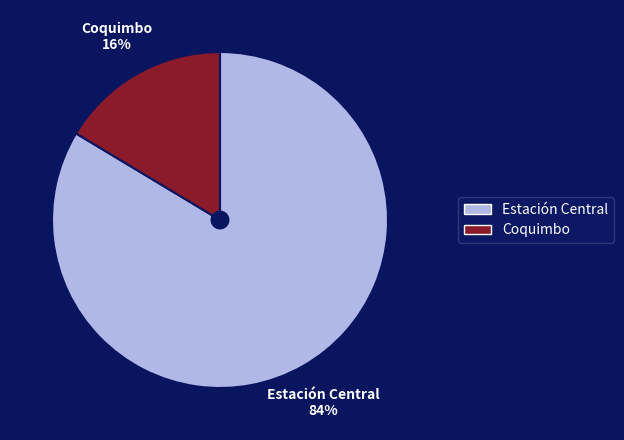

Combined, do Coquimbo and Estación Central account for over 50%?

Yes